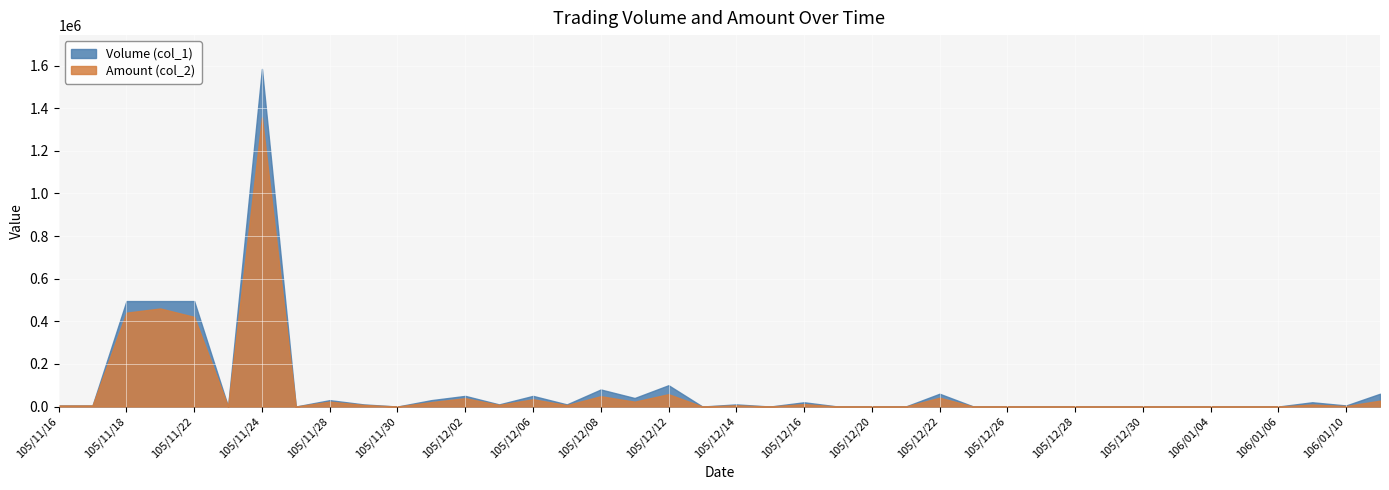

Rank the categories by Volume (col_1) value from lowest to highest.

105/11/23, 105/11/25, 105/11/30, 105/12/13, 105/12/15, 105/12/19, 105/12/20, 105/12/21, 105/12/23, 105/12/26, 105/12/27, 105/12/28, 105/12/29, 105/12/30, 106/01/03, 106/01/04, 106/01/05, 106/01/06, 105/11/16, 105/11/17, 106/01/10, 105/11/29, 105/12/05, 105/12/07, 105/12/14, 105/12/16, 106/01/09, 105/11/28, 105/12/01, 105/12/09, 105/12/02, 105/12/06, 105/12/22, 106/01/11, 105/12/08, 105/12/12, 105/11/18, 105/11/21, 105/11/22, 105/11/24